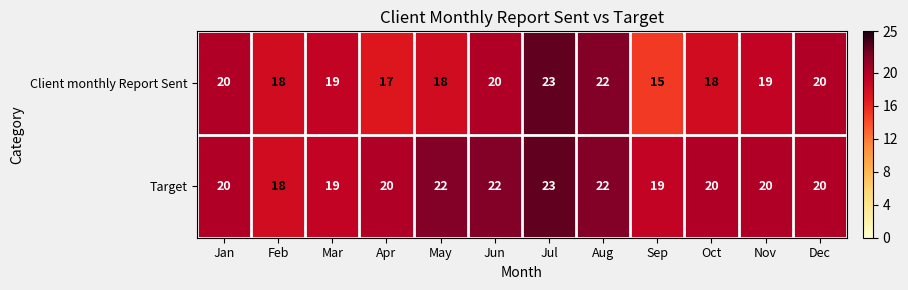

Count the Client monthly Report Sent values in the range 18 to 20.

8